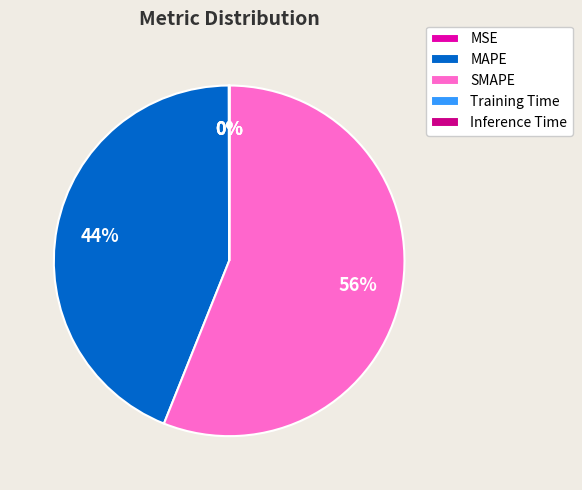

What percentage is the SMAPE slice, to the nearest percent?

56%